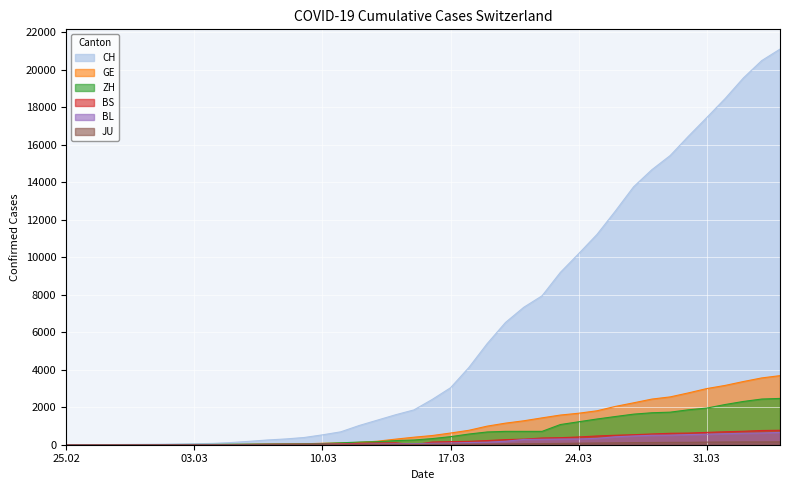

What is the difference between the ZH values at 2020-03-05 and 2020-03-06?

6